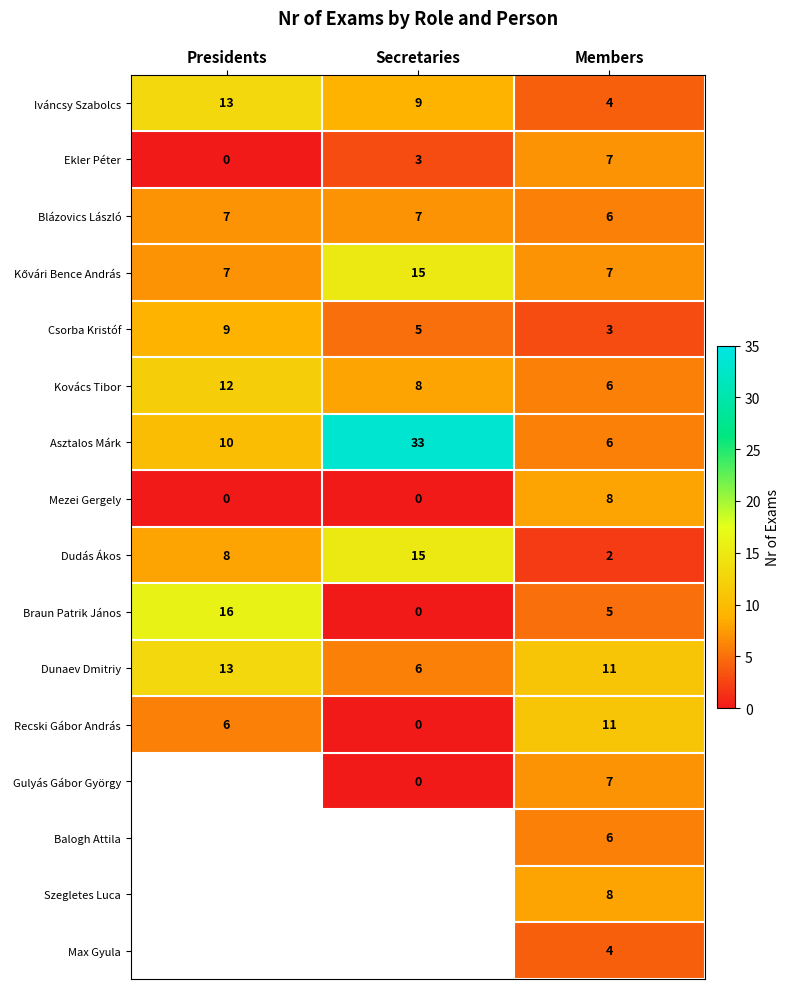

Is the value of Kovács Tibor at Presidents greater than the value of Dunaev Dmitriy at Secretaries?

Yes